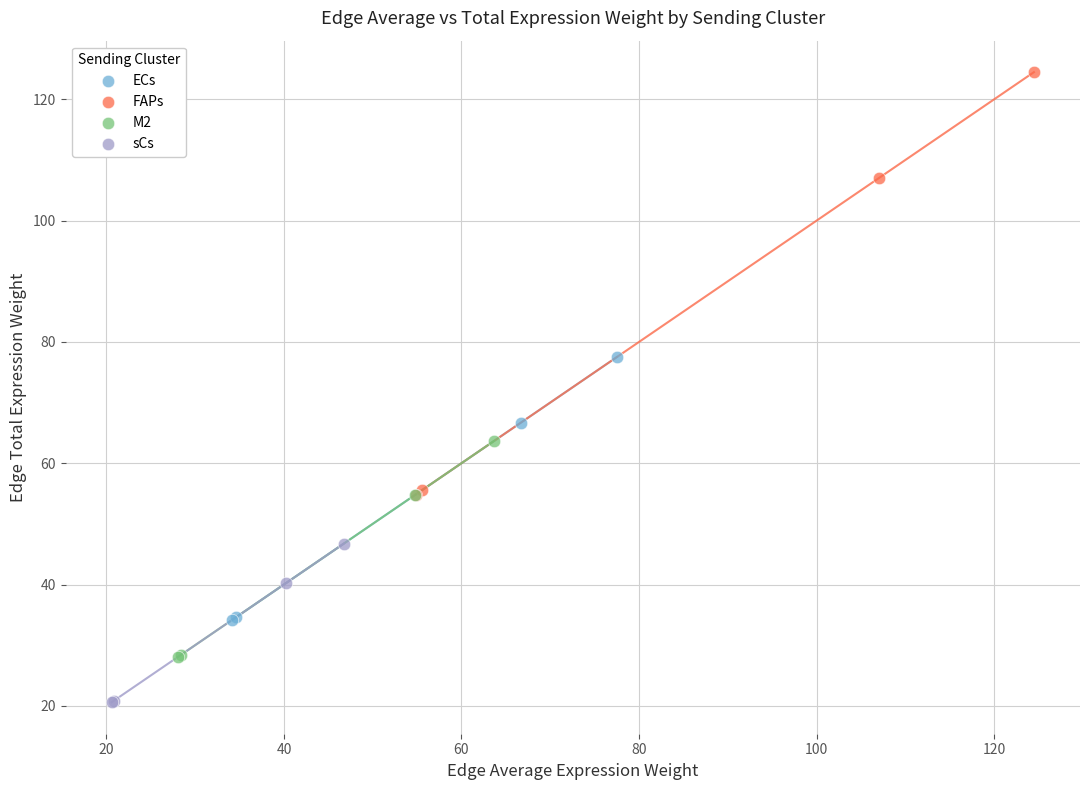

Which series contains the highest Y value?

FAPs